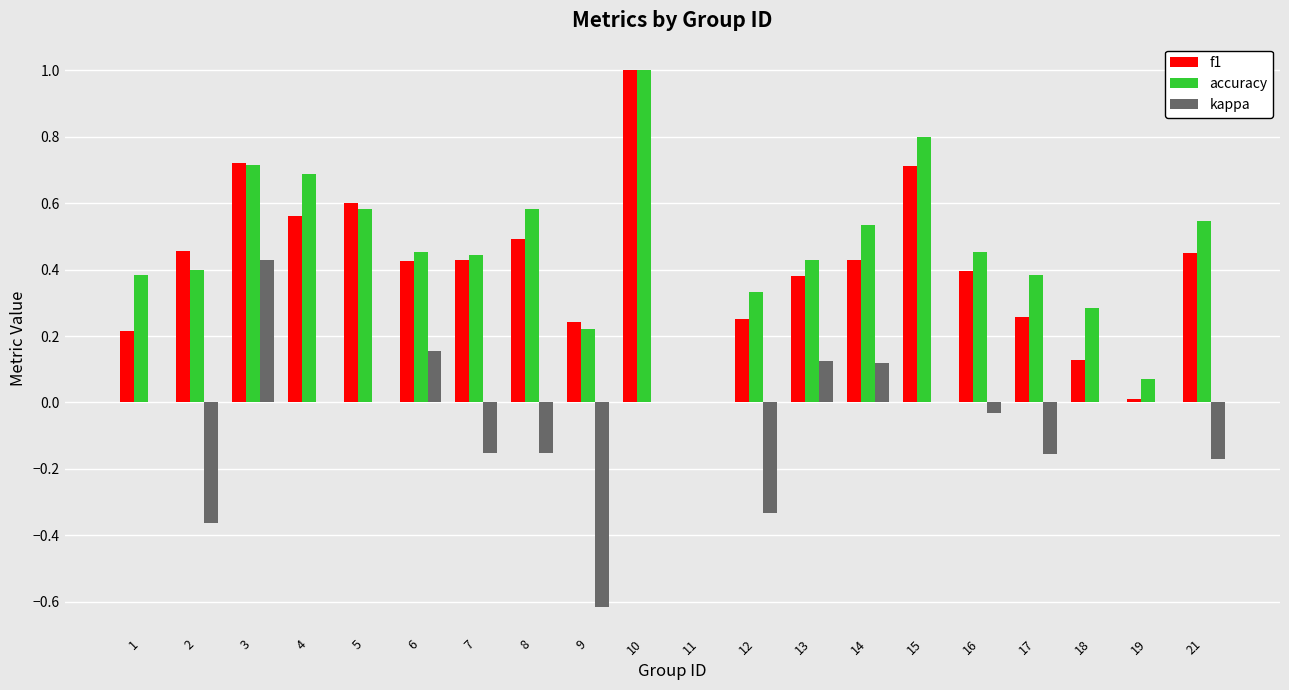

How many categories are shown in the chart?

20